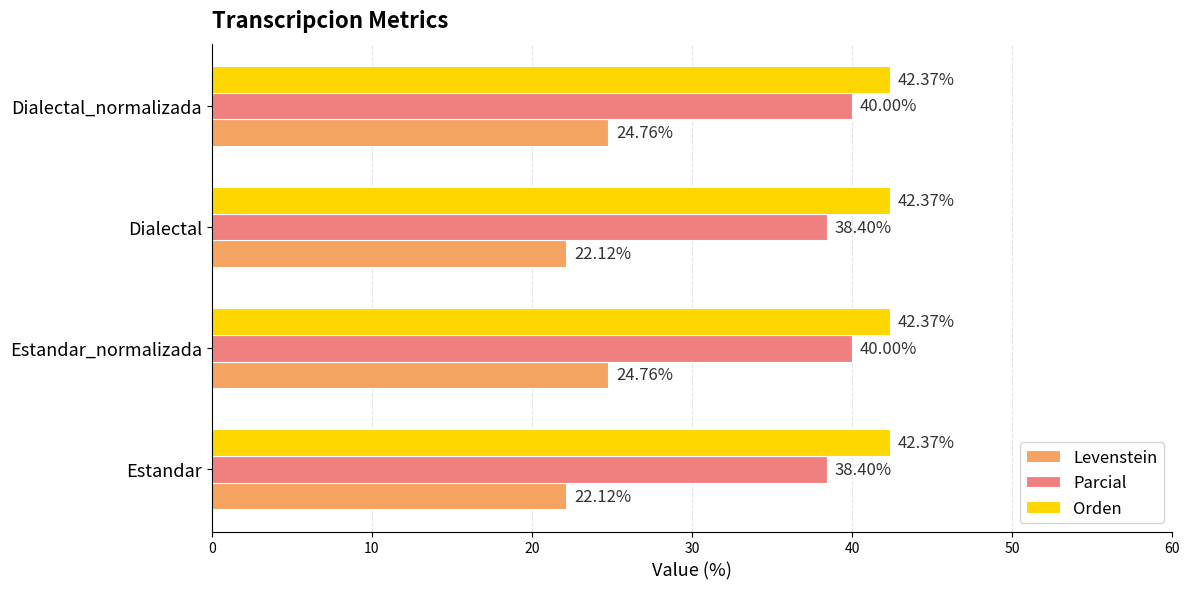

Which series has the largest total across all categories?

Orden